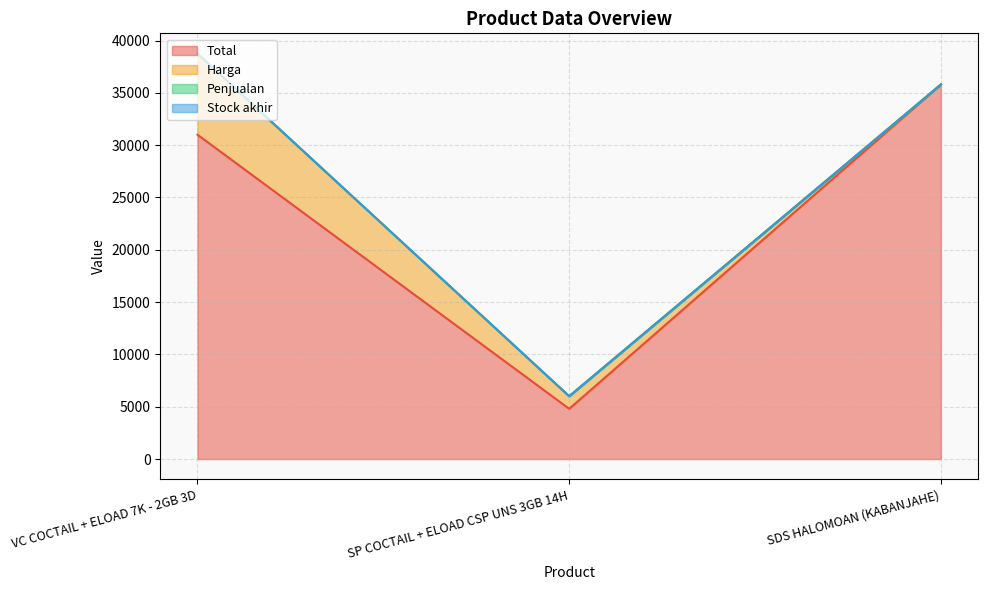

What is the sum of the Total values at VC COCTAIL + ELOAD 7K - 2GB 3D and SDS HALOMOAN (KABANJAHE)?

66800